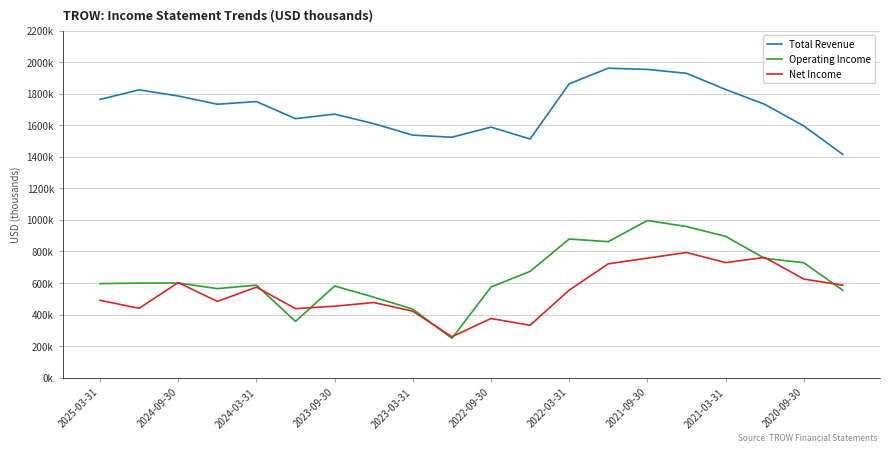

What is the minimum value shown in the chart?

249300